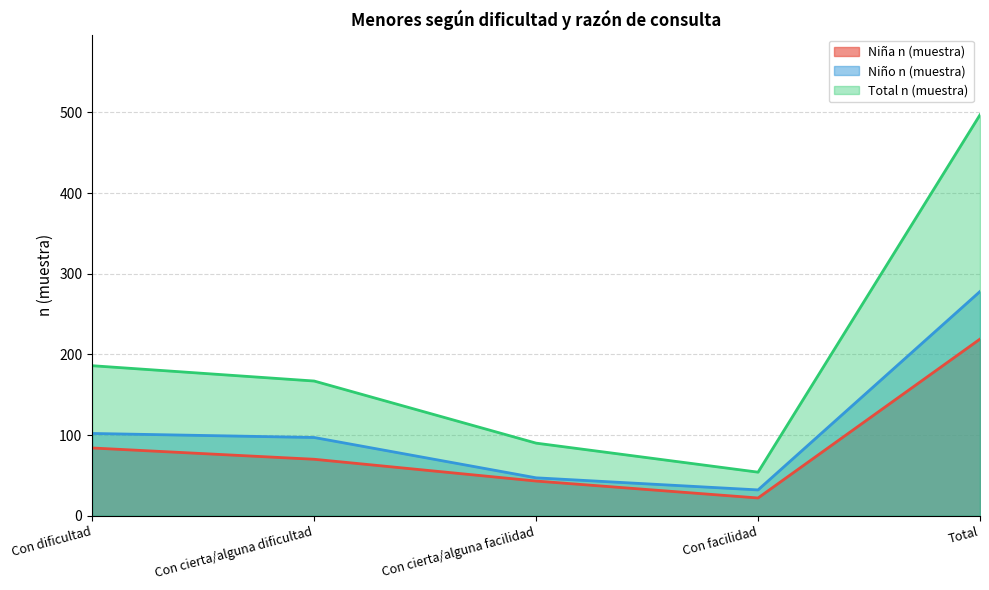

At Con facilidad, list the series in order from largest to smallest.

Total n (muestra), Niño n (muestra), Niña n (muestra)